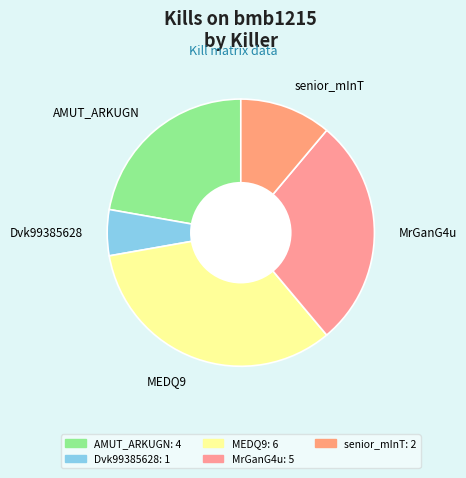

The MrGanG4u slice represents 28% of the pie. True or false?

True